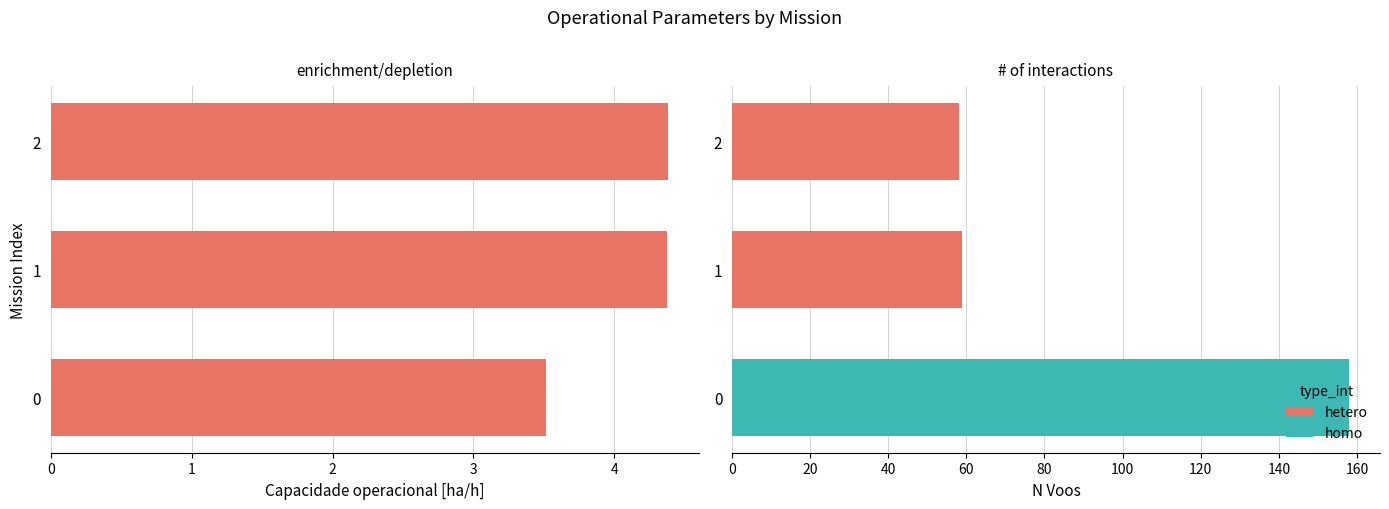

Are the bars horizontal?

Yes